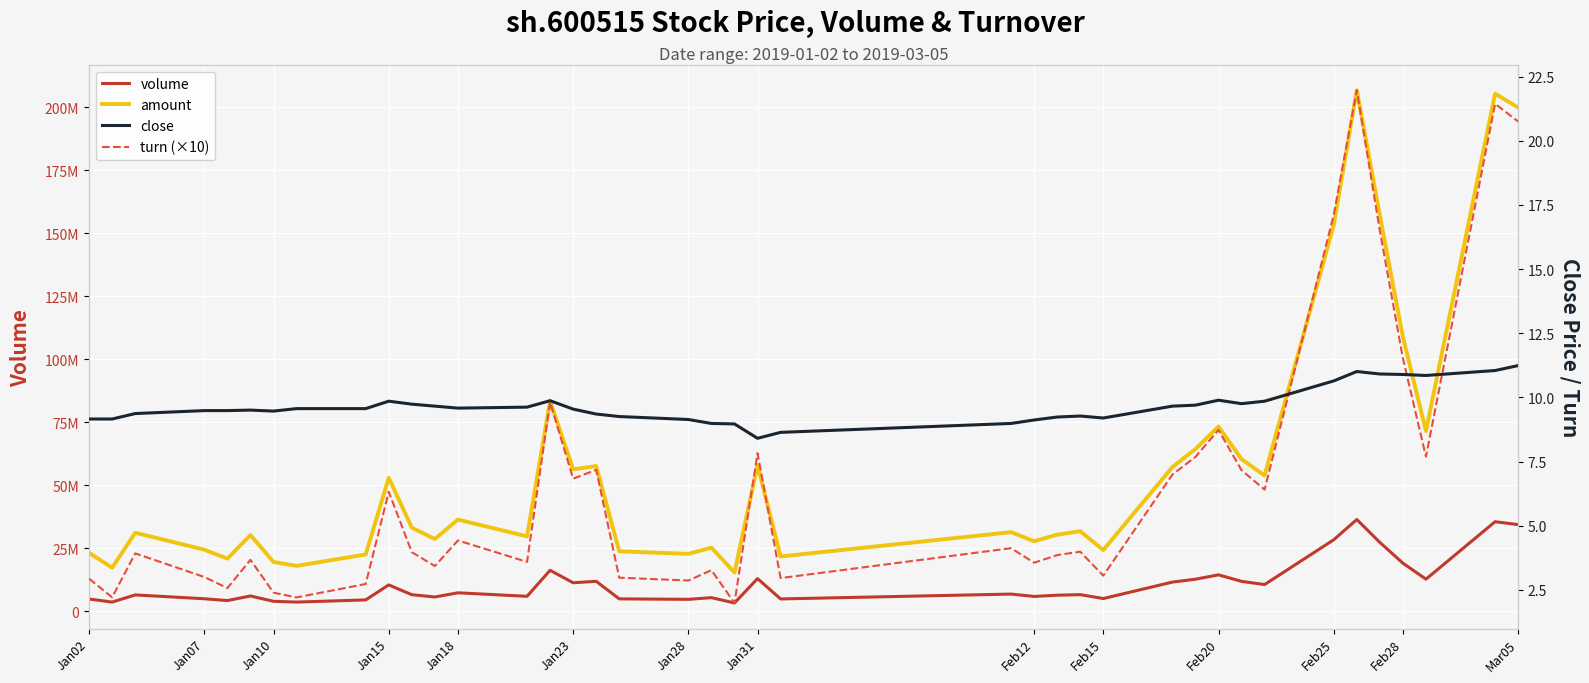

What is the lowest value of the volume series?

3293726.0